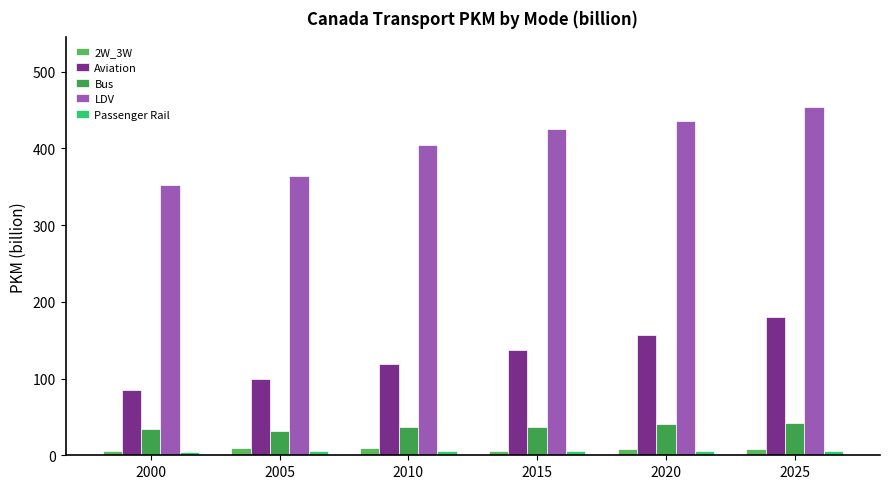

At 2005, list the series in order from smallest to largest.

Passenger Rail, 2W_3W, Bus, Aviation, LDV